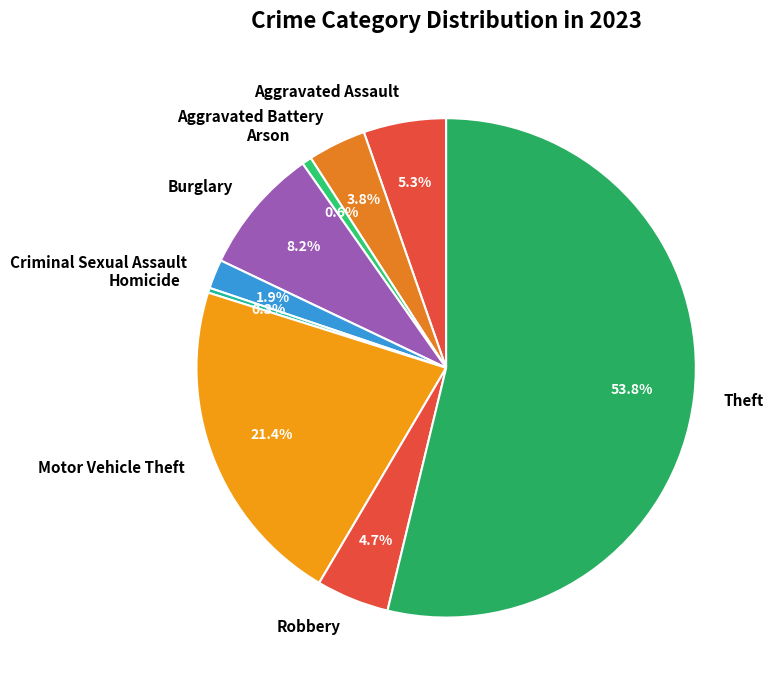

What is the largest slice in the pie chart?

Theft